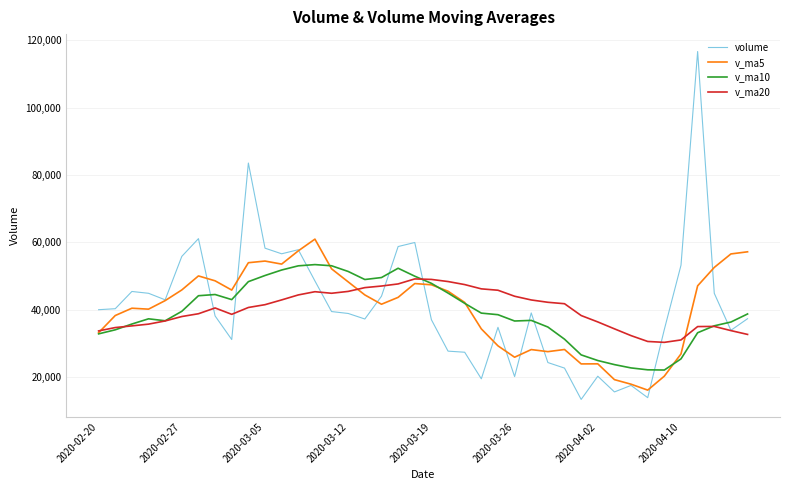

How many lines are shown in the chart?

4